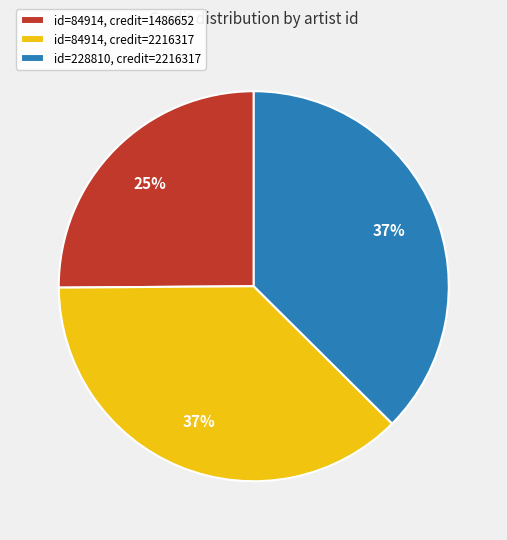

To the nearest percent, what portion does id=228810, credit=2216317 represent?

37%